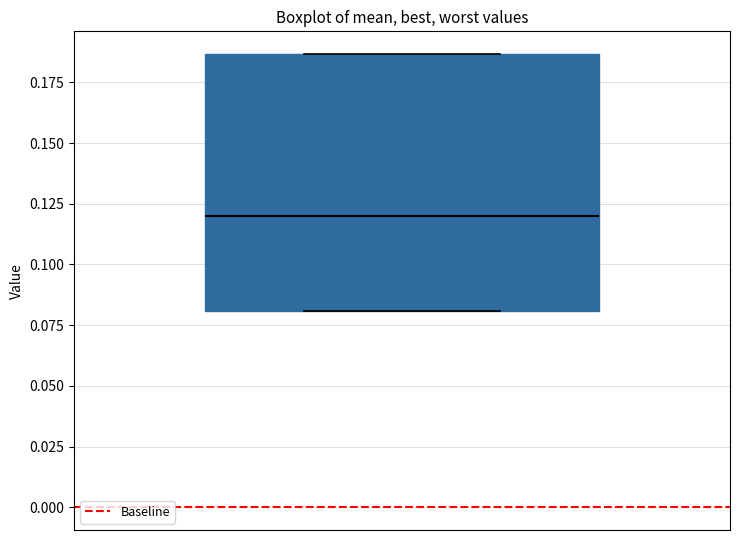

Read this box plot against the y-axis: the position of the median line, the range covered by the box, and the ends of both whiskers. The values are not printed on the chart, so give them approximately, as read against the axis.

median 0.120, box 0.080 to 0.185, whiskers 0.080 to 0.185